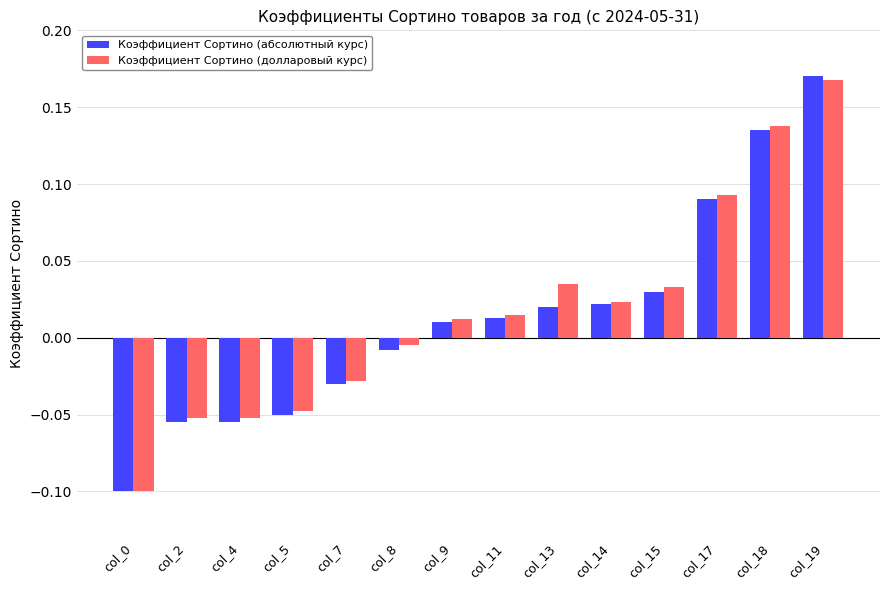

What is the difference between the maximum and minimum values in the Коэффициент Сортино (абсолютный курс) series?

0.3